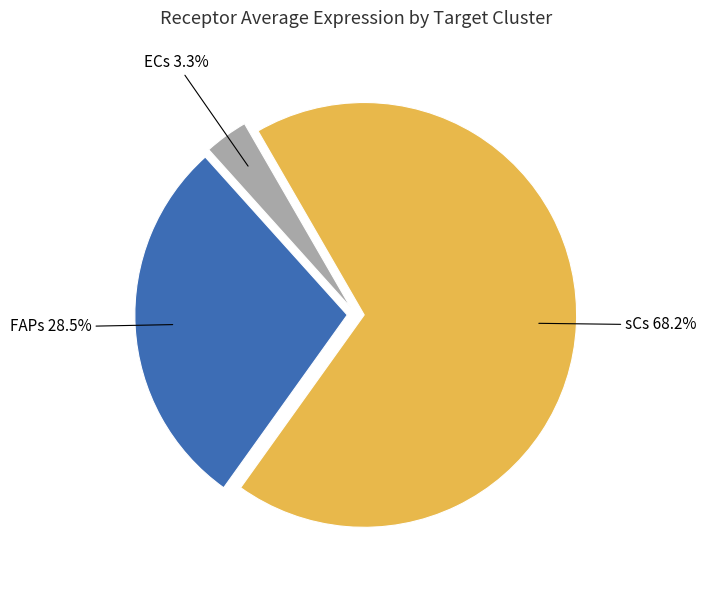

Count the number of slices in the pie.

3